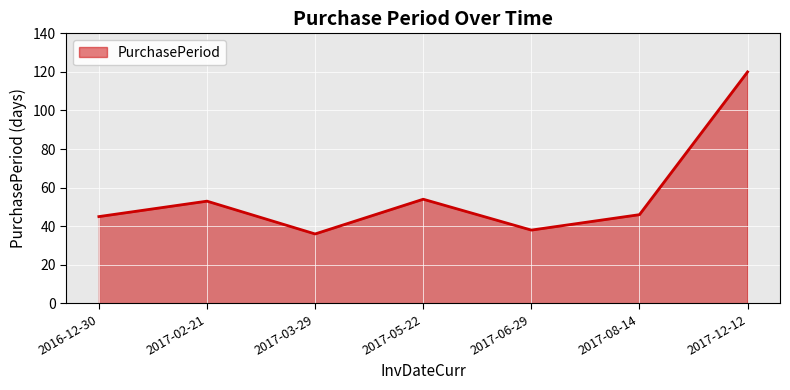

Approximately how many times larger is the value at 2016-12-30 compared to 2017-05-22?

0.8